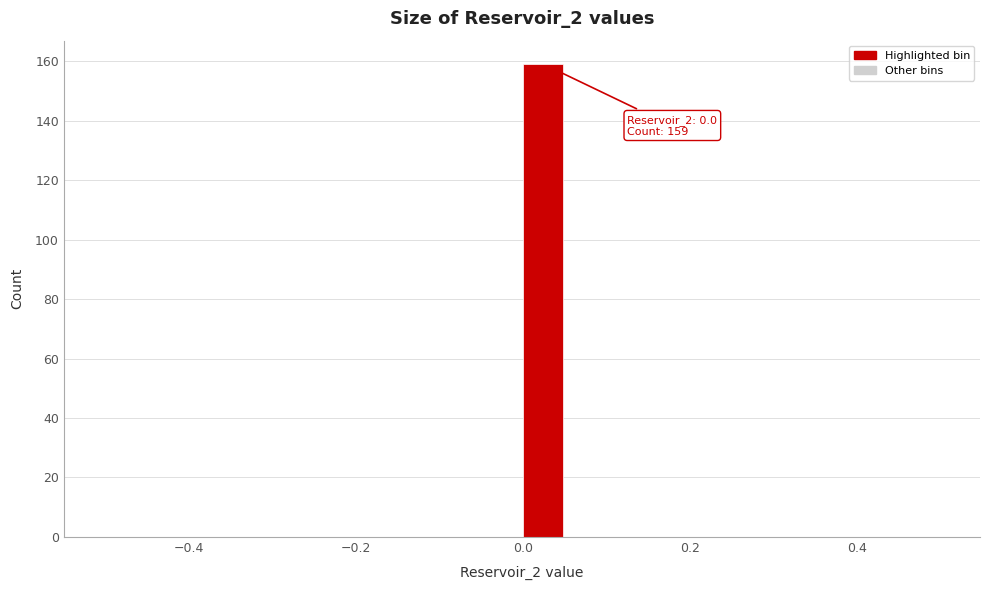

Read against the x-axis, roughly where is the centre of the tallest bar?

0.02